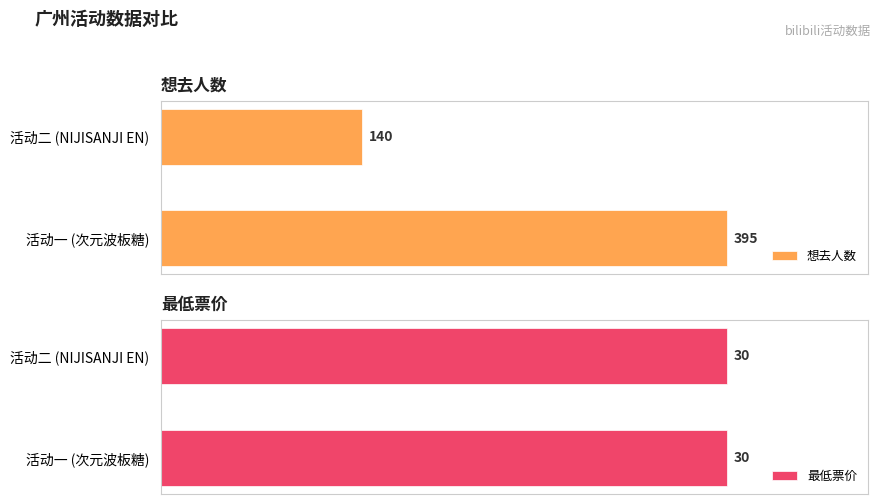

Which category has the highest value in the 想去人数 series?

活动一 (次元波板糖)